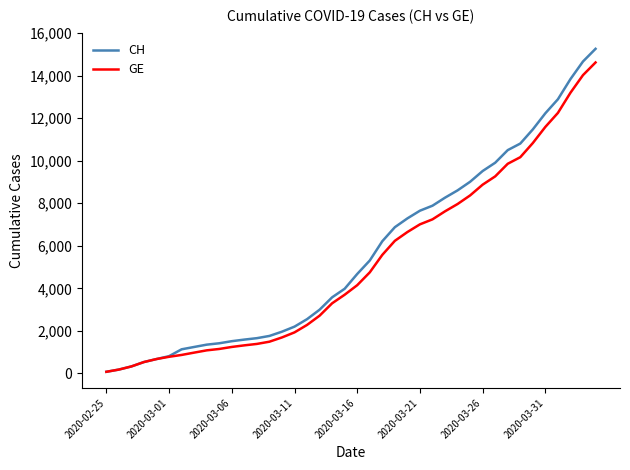

Which series has the largest range (max minus min)?

CH